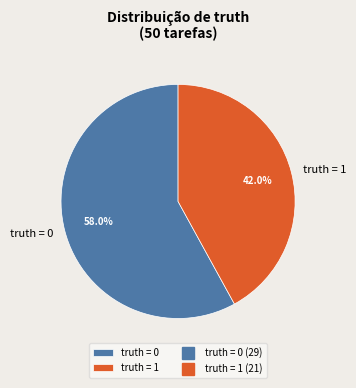

What portion of the pie excludes truth = 1?

58.0%